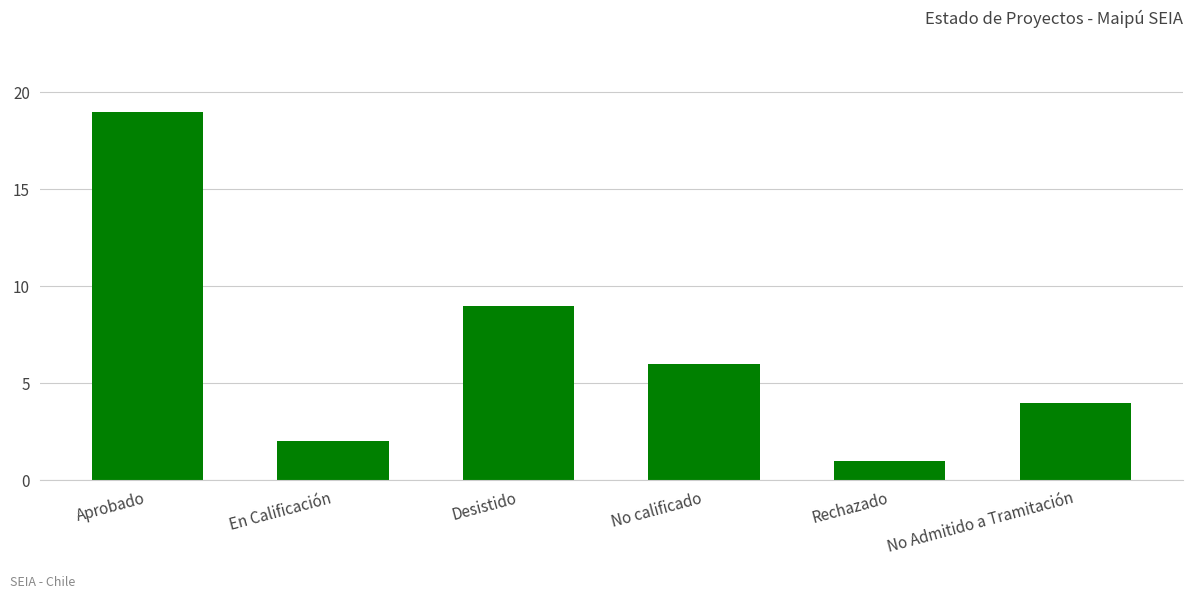

Reading left to right, transcribe all the data shown in this chart.

19	2	9	6	1	4